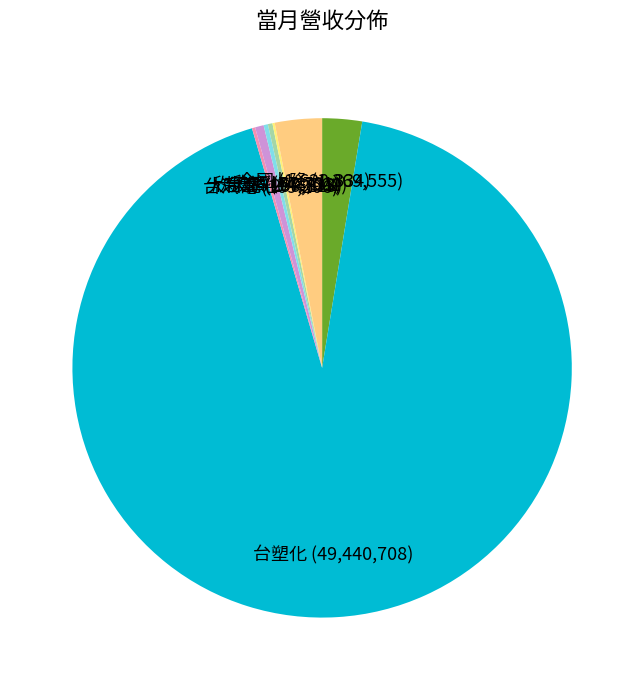

Do 欣天然 (148,501) and 全國 (1,620,334) together represent more than half of the pie?

No